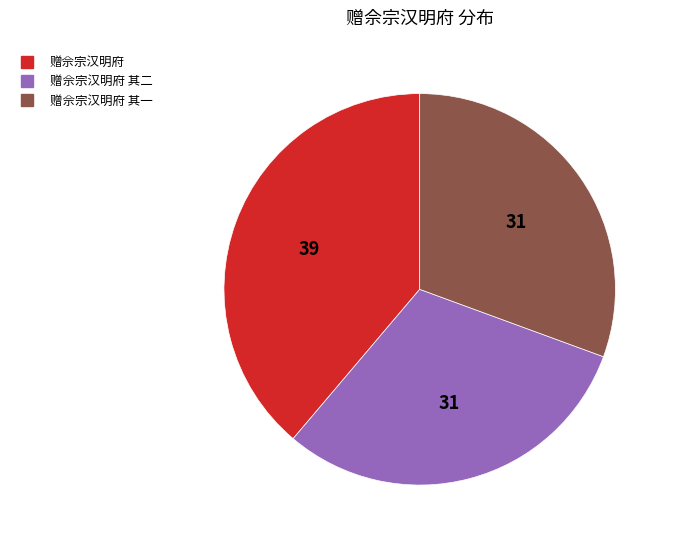

Is there a majority slice in this chart?

No